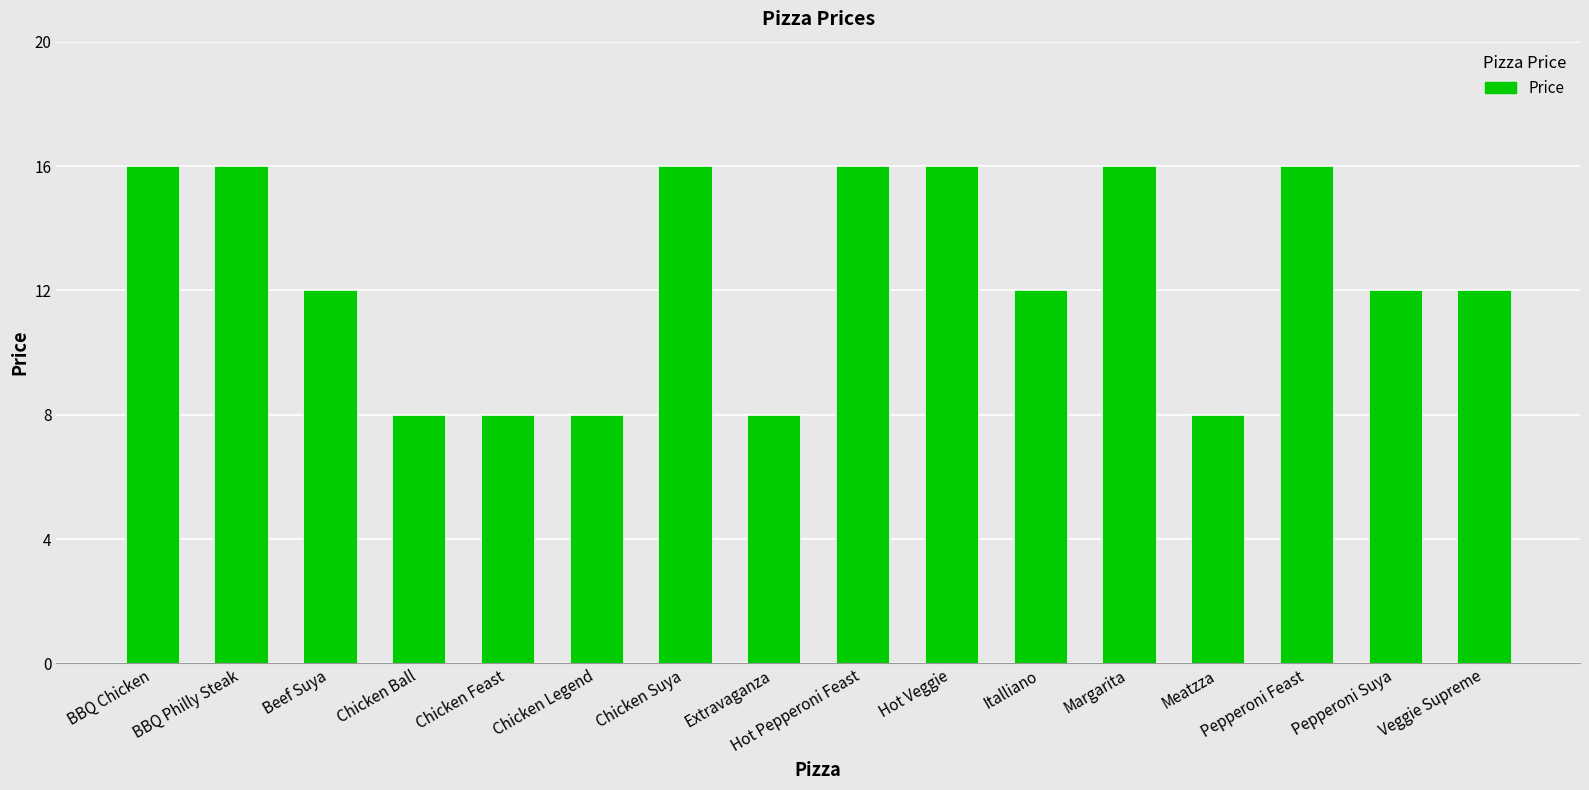

What is the greatest value displayed?

16